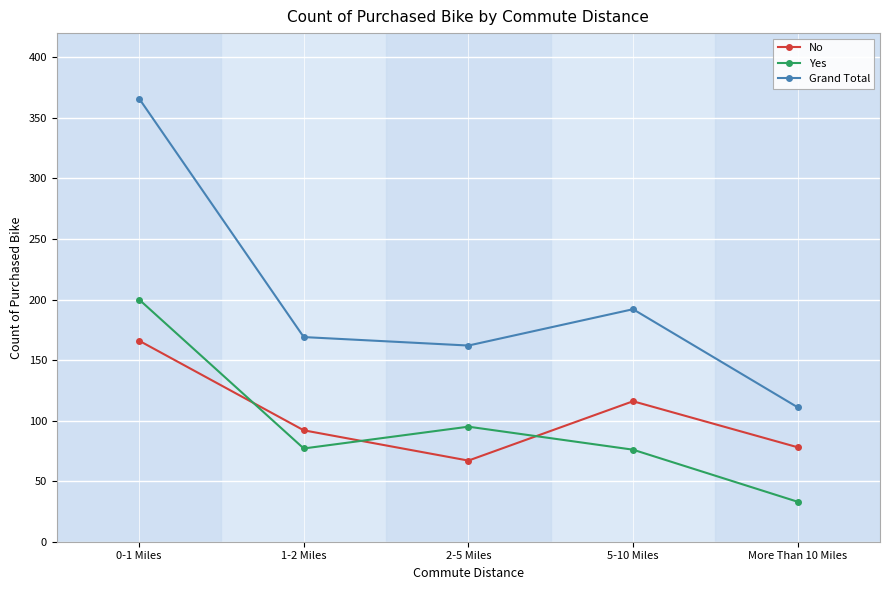

What are all the series names shown in the legend?

No, Yes, Grand Total